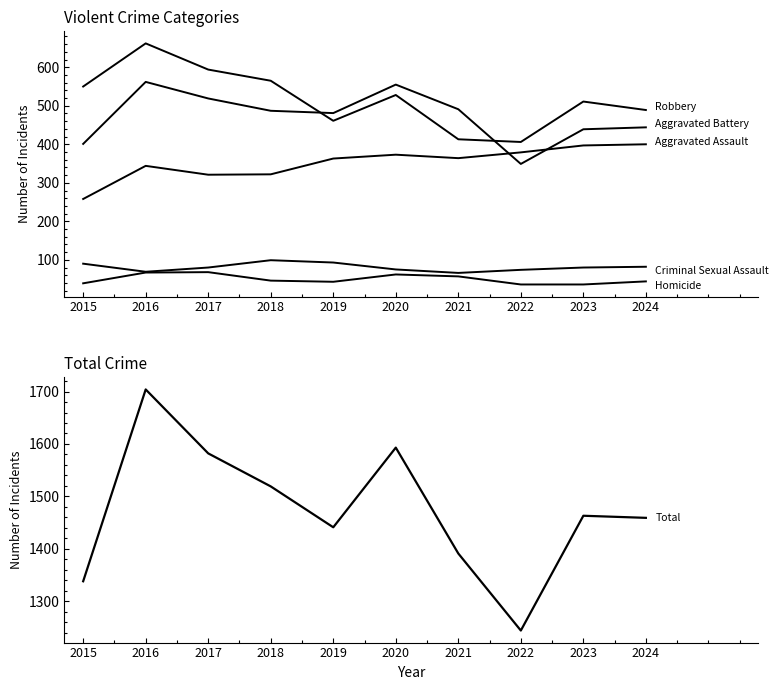

True or false: Aggravated Battery and Total intersect in this chart.

False